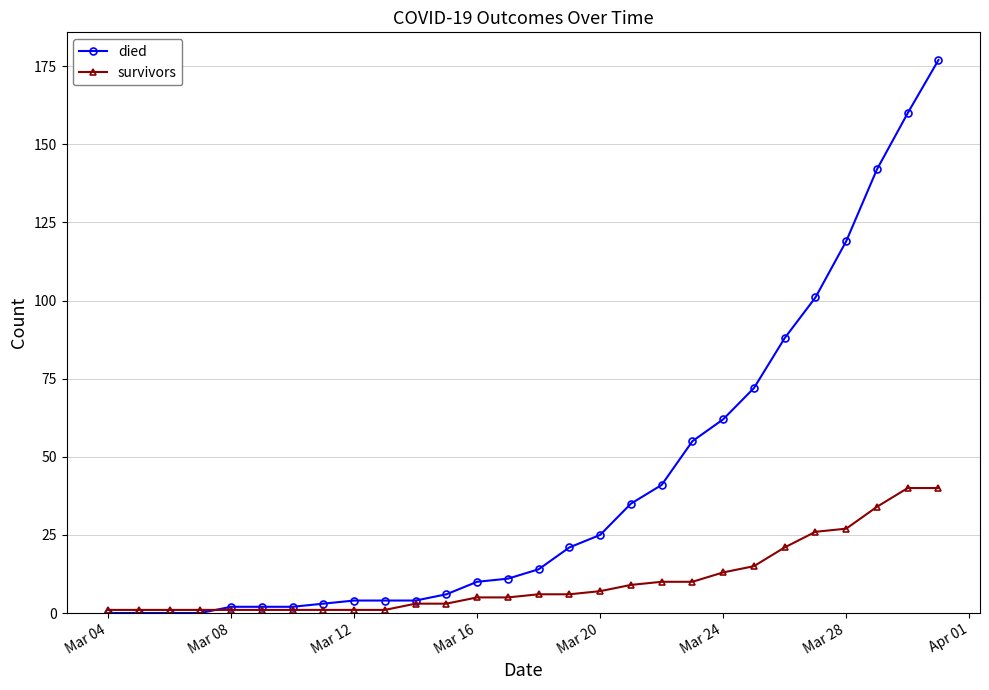

Rank the series by their maximum value, from highest to lowest.

died, survivors